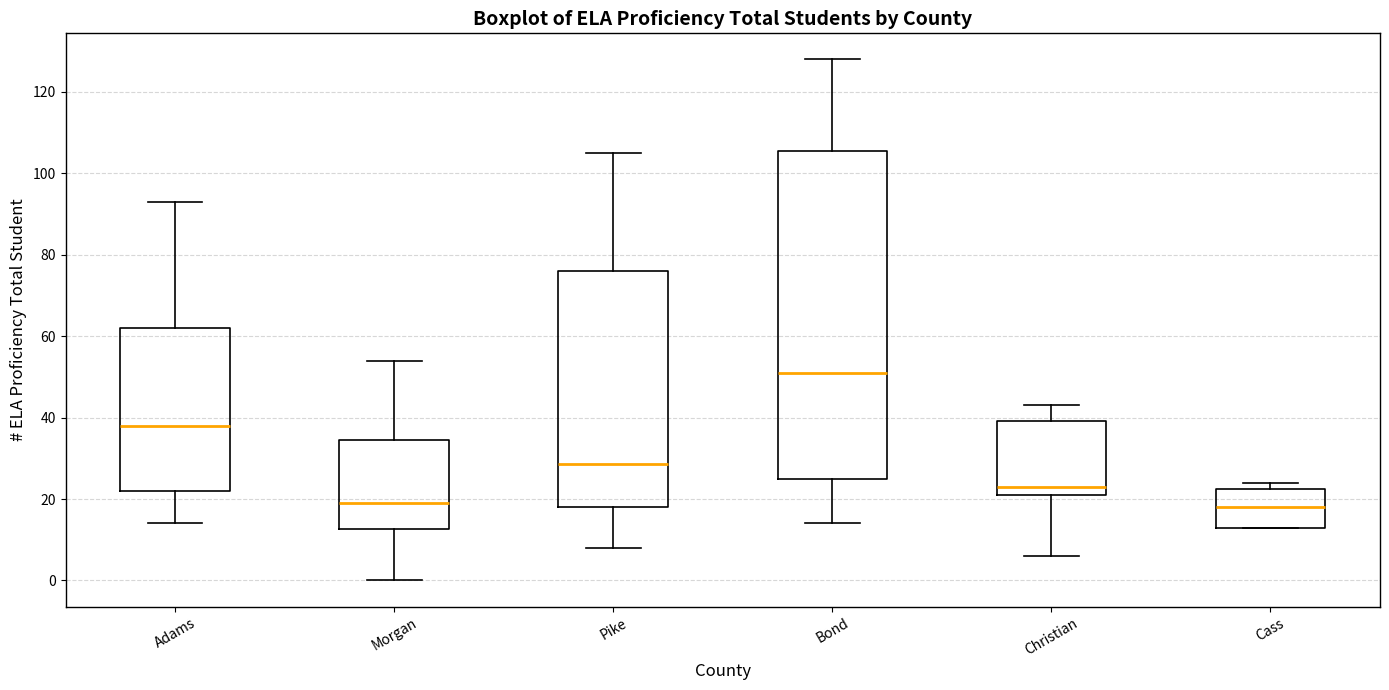

Reading left to right, transcribe this box plot: for each box, give where its median line is, the range the box spans, and where its two whiskers end, as read against the y-axis. The values are not printed on the chart, so give them approximately, as read against the axis.

Adams: median 38, box 22 to 62, whiskers 14 to 94
Morgan: median 20, box 12 to 34, whiskers 0 to 54
Pike: median 28, box 18 to 76, whiskers 8 to 106
Bond: median 52, box 26 to 106, whiskers 14 to 128
Christian: median 24, box 22 to 40, whiskers 6 to 44
Cass: median 18, box 14 to 22, whiskers 14 to 24